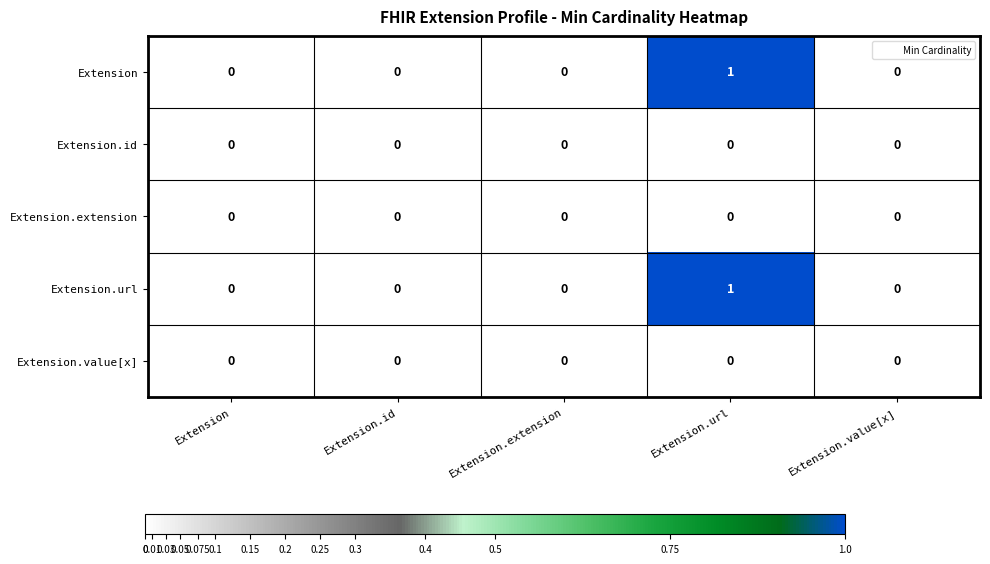

Is it true that Extension.url equals 0 at Extension.extension?

True